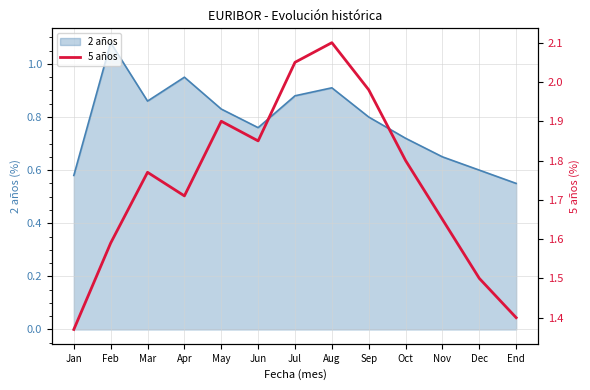

How many lines are shown in the chart?

1